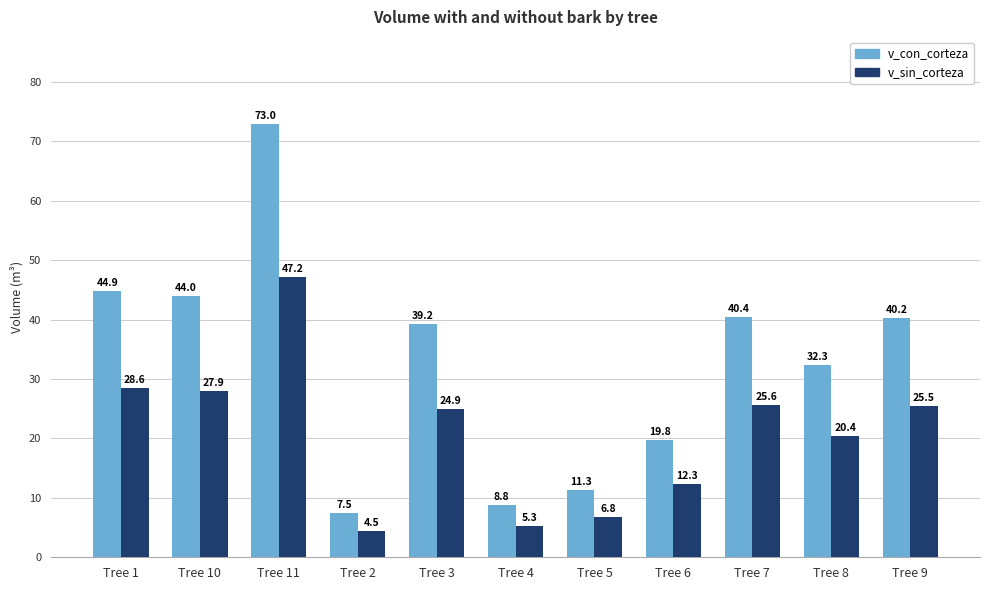

At which label is v_sin_corteza closest to 25?

Tree 3